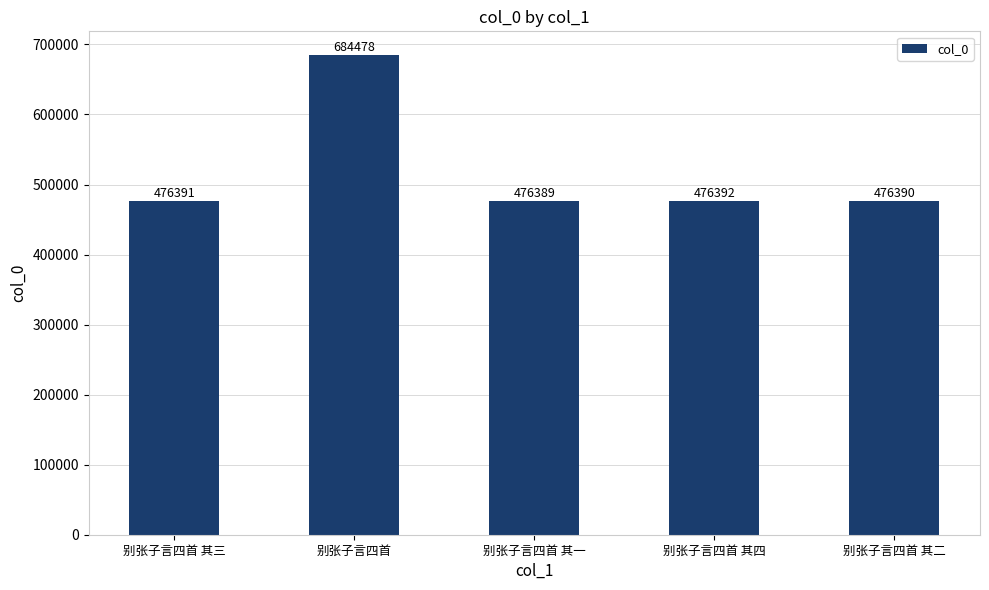

What is the difference between the second highest and second lowest values?

2